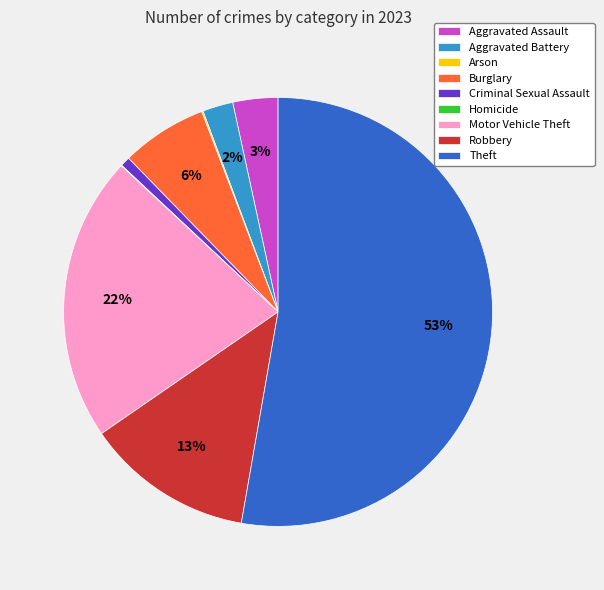

To the nearest percent, what percentage of the pie is Motor Vehicle Theft?

22%